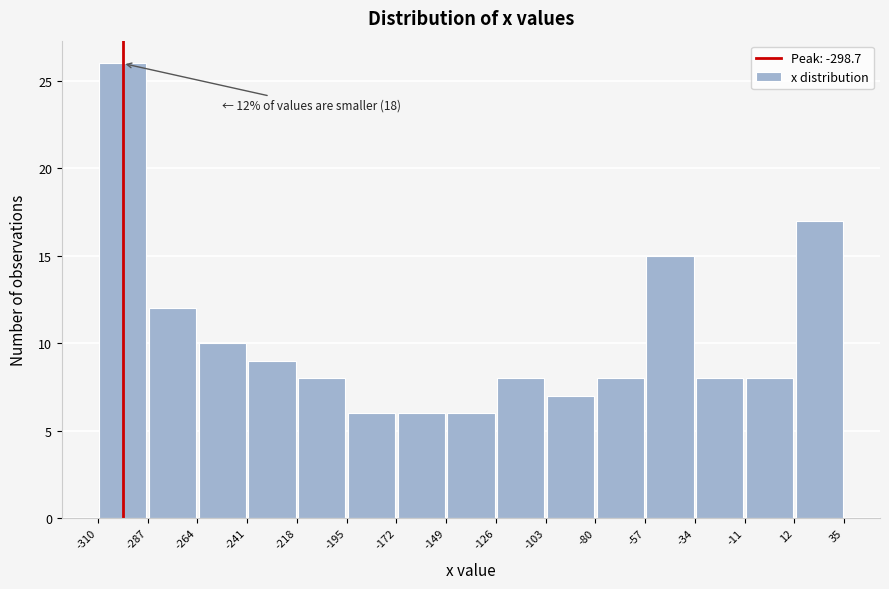

Which range on the x-axis has the tallest bar?

-310 to -287